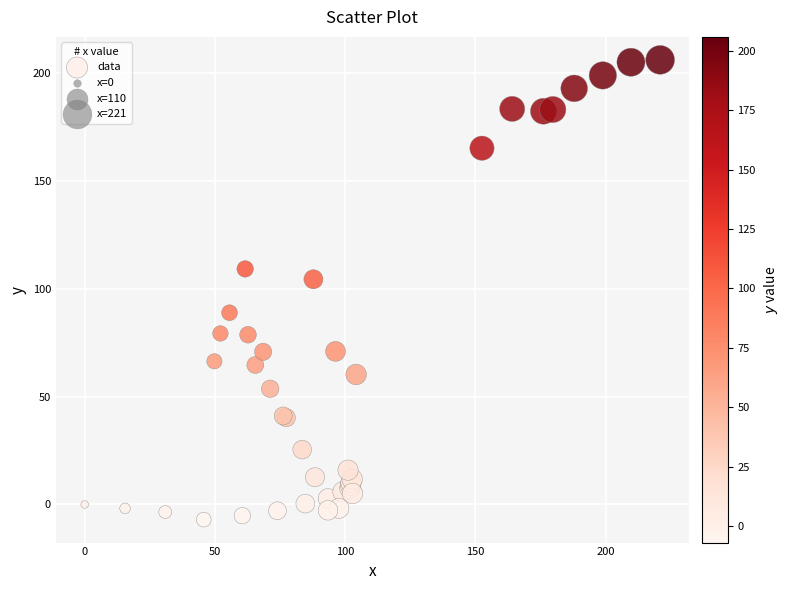

What Y value in the scatter plot is closest to 99?

104.3